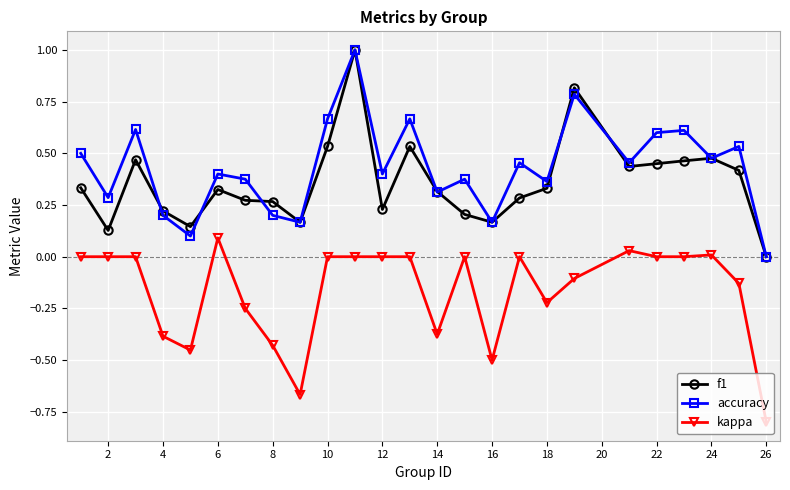

What is the difference between the maximum and minimum values in the accuracy series?

1.0